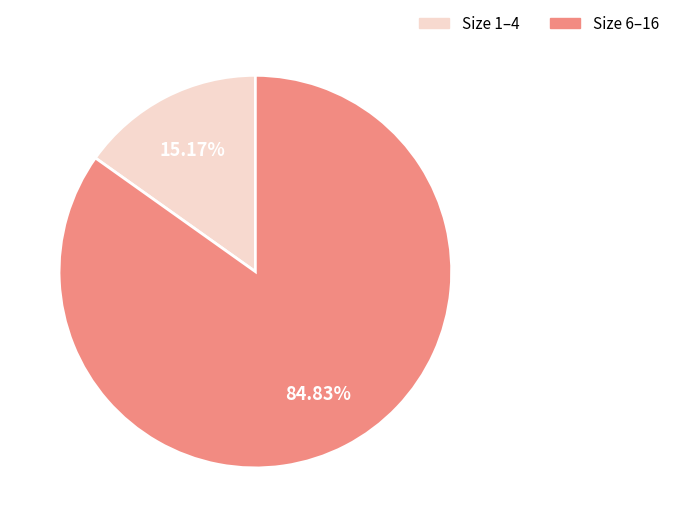

Is there a majority slice in this chart?

Yes